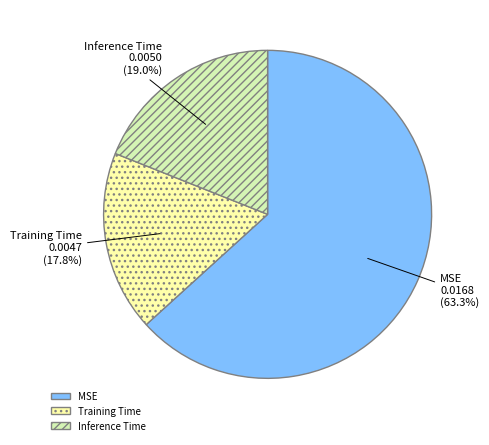

Between Training Time and Inference Time, which is larger?

Inference Time